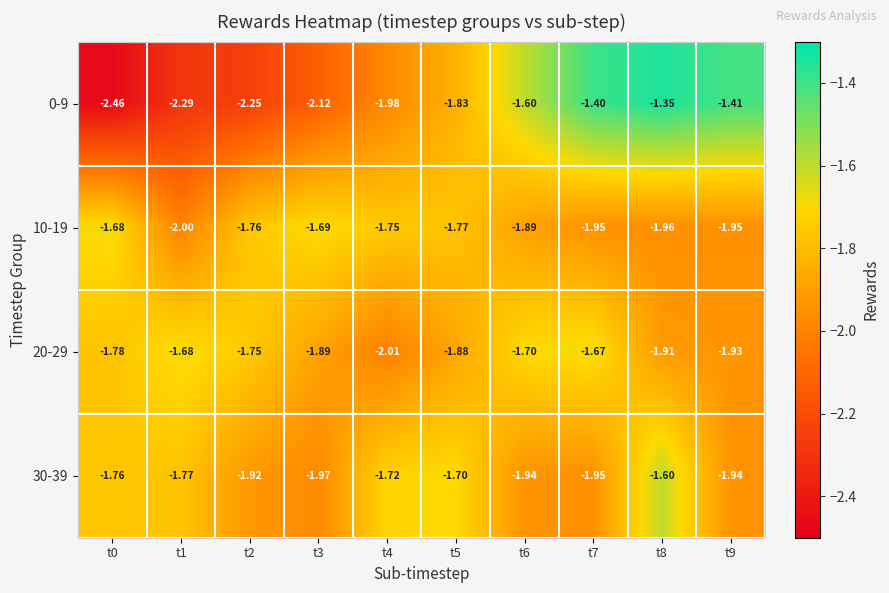

List the series in order of their peak value, highest first.

0-9, 30-39, 20-29, 10-19